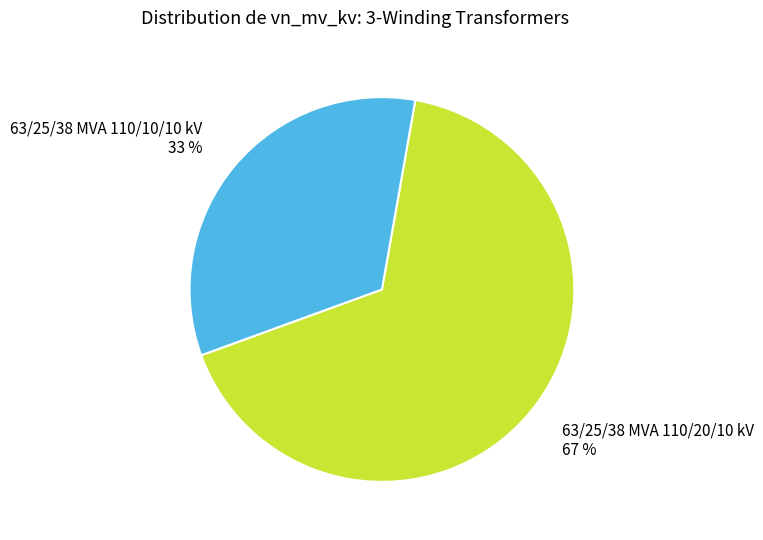

Is it true that 63/25/38 MVA 110/10/10 kV is 23% of the pie?

False